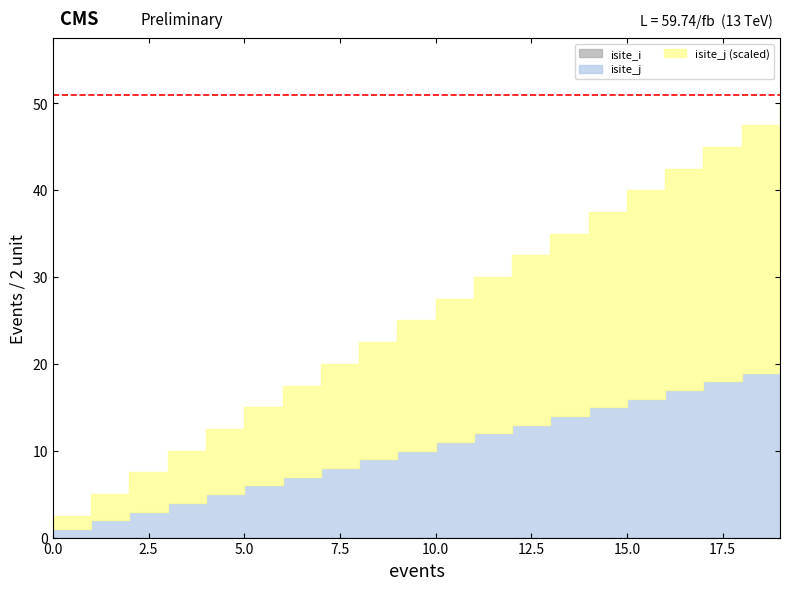

What is the difference between the isite_j values at 3 and 13?

10